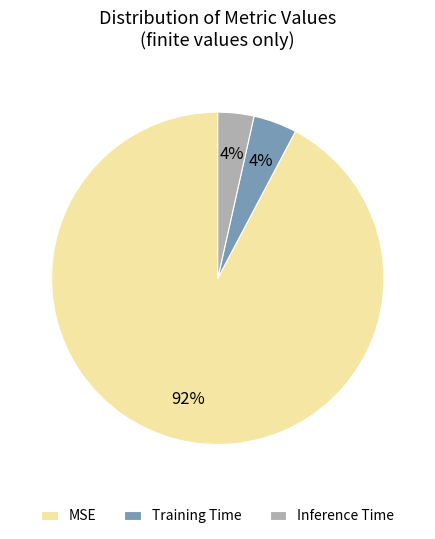

The MSE slice represents 79% of the pie. True or false?

False